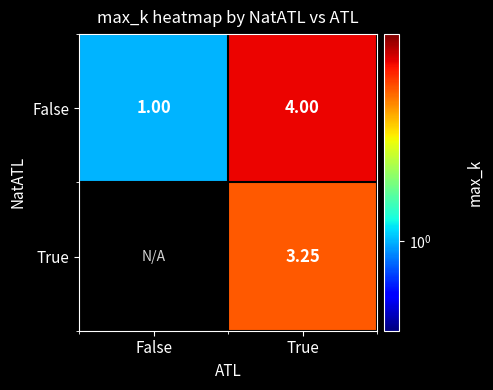

What is the difference between the False values at False and True?

3.0